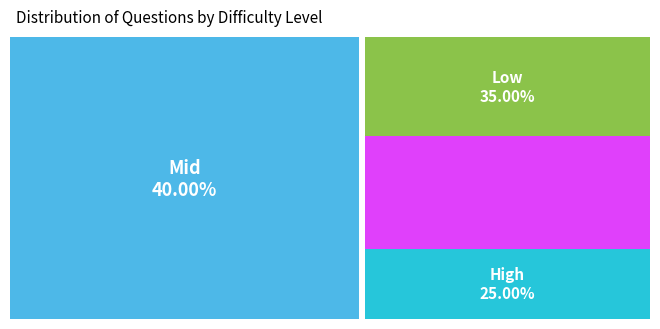

Between Mid and High, which is larger?

Mid